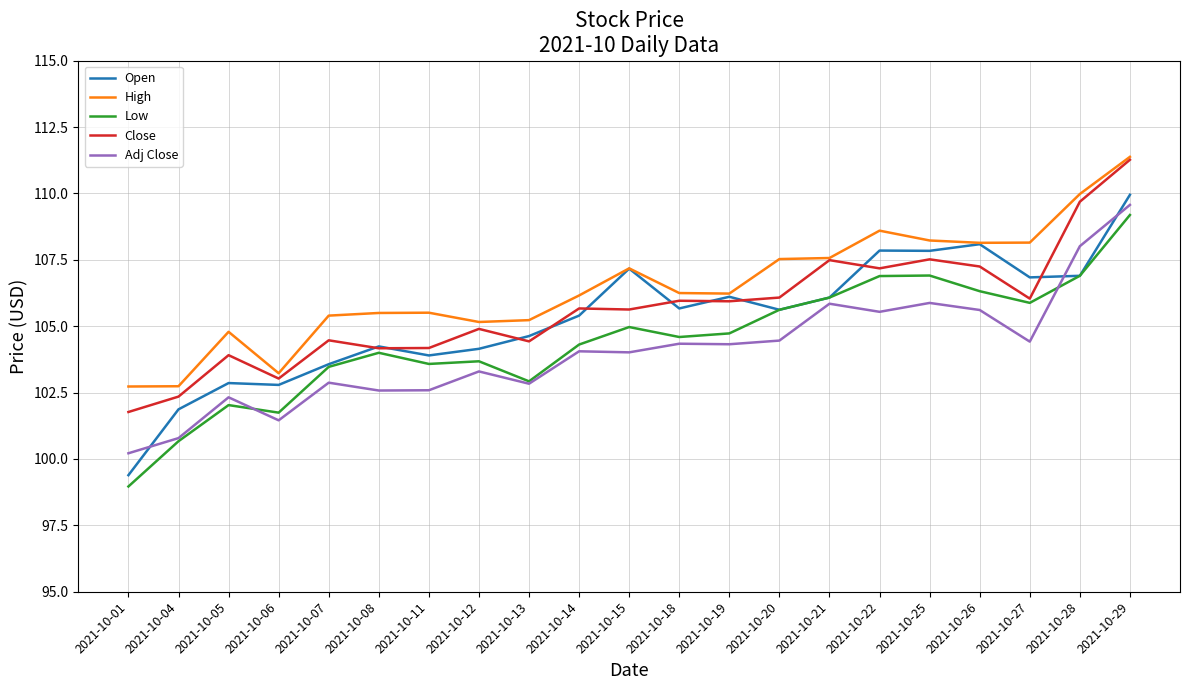

The Adj Close series shows 154.9 at 2021-10-15. True or false?

False